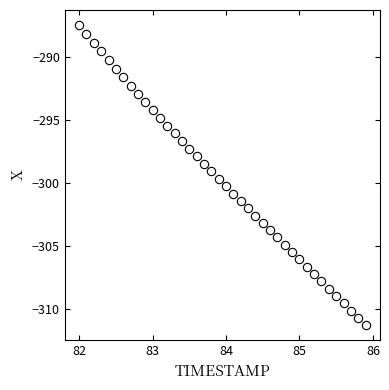

What is the range of Y values (max minus min)?

23.8